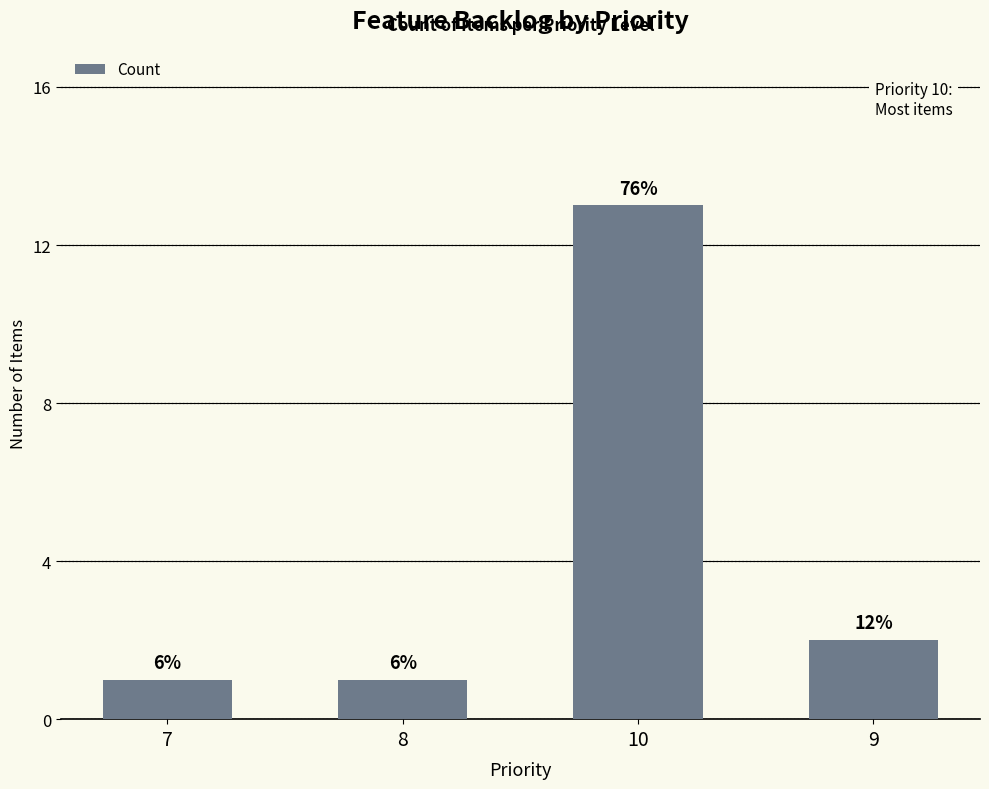

True or false: the data shows 1 at 8.

True